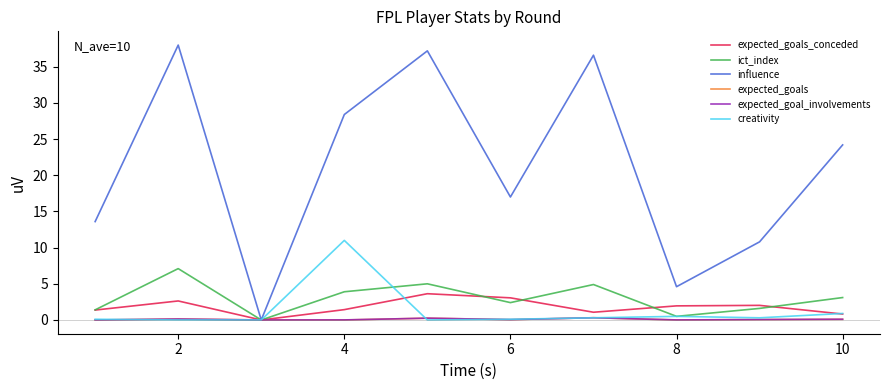

Which series has the largest range (max minus min)?

influence